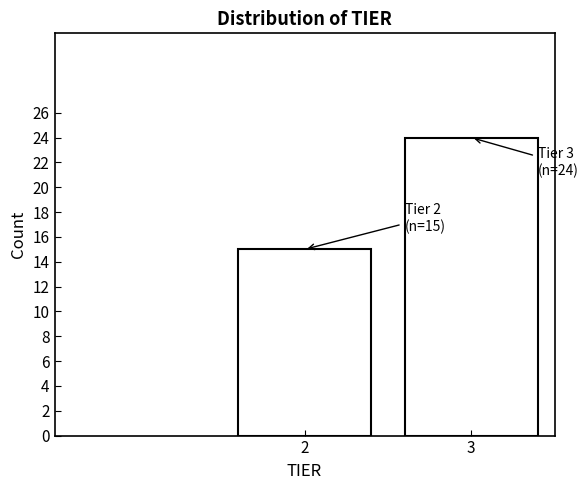

Reading left to right, extract all data points from this chart.

15	24